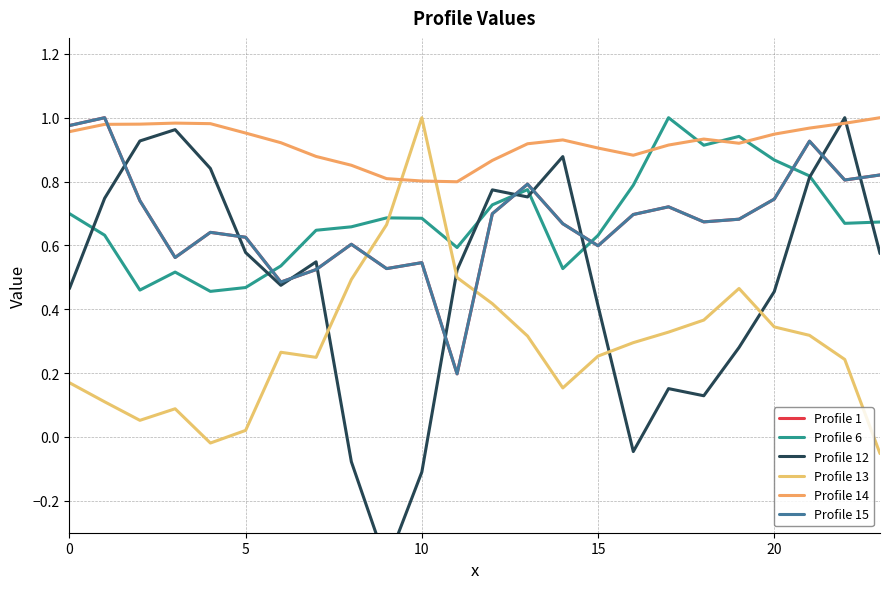

Reading left to right, transcribe all the data shown in this chart.

Profile 1: 1.0	1.0	0.7	0.6	0.6	0.6	0.5	0.5	0.6	0.5	0.5	0.2	0.7	0.8	0.7	0.6	0.7	0.7	0.7	0.7	0.7	0.9	0.8	0.8
Profile 6: 0.7	0.6	0.5	0.5	0.5	0.5	0.5	0.6	0.7	0.7	0.7	0.6	0.7	0.8	0.5	0.6	0.8	1.0	0.9	0.9	0.9	0.8	0.7	0.7
Profile 12: 0.5	0.7	0.9	1.0	0.8	0.6	0.5	0.5	-0.1	-0.4	-0.1	0.5	0.8	0.8	0.9	0.4	-0.0	0.2	0.1	0.3	0.5	0.8	1.0	0.6
Profile 13: 0.2	0.1	0.1	0.1	-0.0	0.0	0.3	0.2	0.5	0.7	1.0	0.5	0.4	0.3	0.2	0.3	0.3	0.3	0.4	0.5	0.3	0.3	0.2	-0.1
Profile 14: 1.0	1.0	1.0	1.0	1.0	1.0	0.9	0.9	0.9	0.8	0.8	0.8	0.9	0.9	0.9	0.9	0.9	0.9	0.9	0.9	0.9	1.0	1.0	1.0
Profile 15: 1.0	1.0	0.7	0.6	0.6	0.6	0.5	0.5	0.6	0.5	0.5	0.2	0.7	0.8	0.7	0.6	0.7	0.7	0.7	0.7	0.7	0.9	0.8	0.8